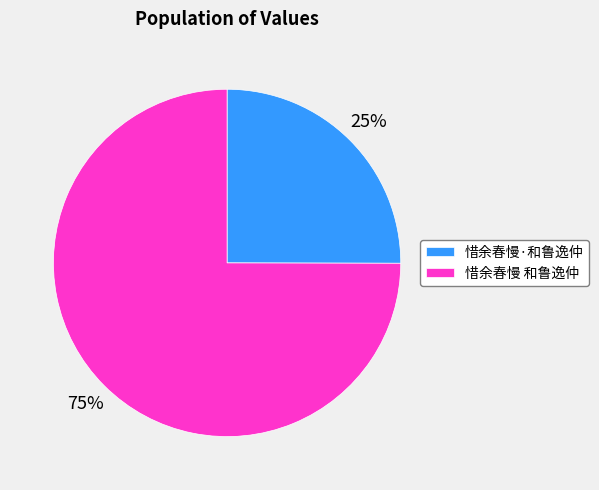

Count the number of slices in the pie.

2